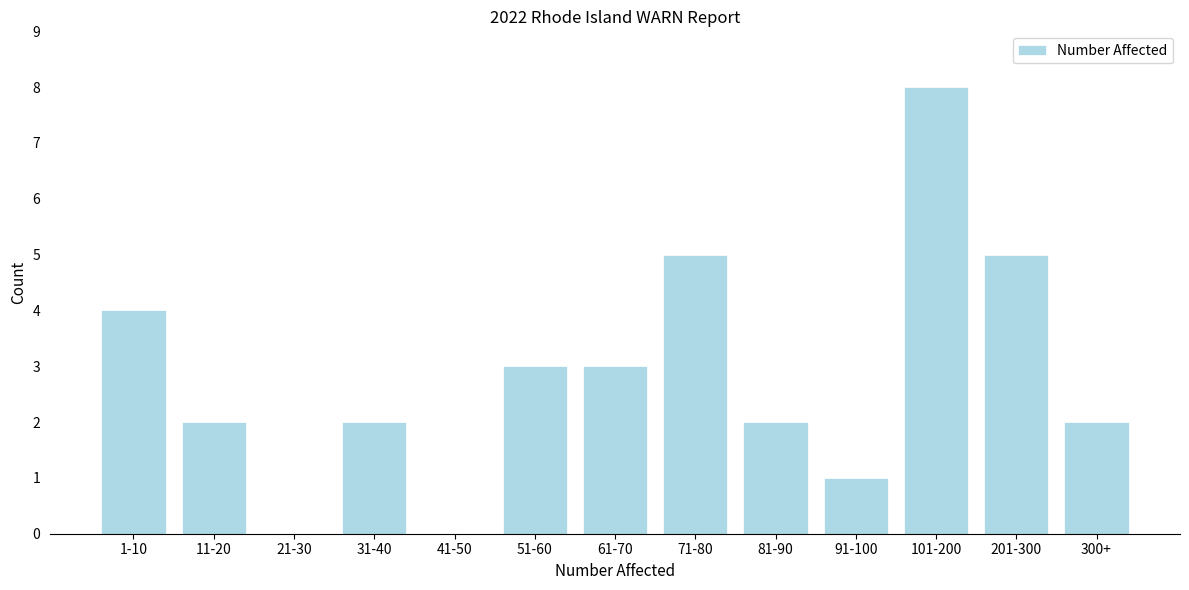

Reading left to right, transcribe all the data shown in this chart.

1-10=4	11-20=2	21-30=0	31-40=2	41-50=0	51-60=3	61-70=3	71-80=5	81-90=2	91-100=1	101-200=8	201-300=5	300+=2